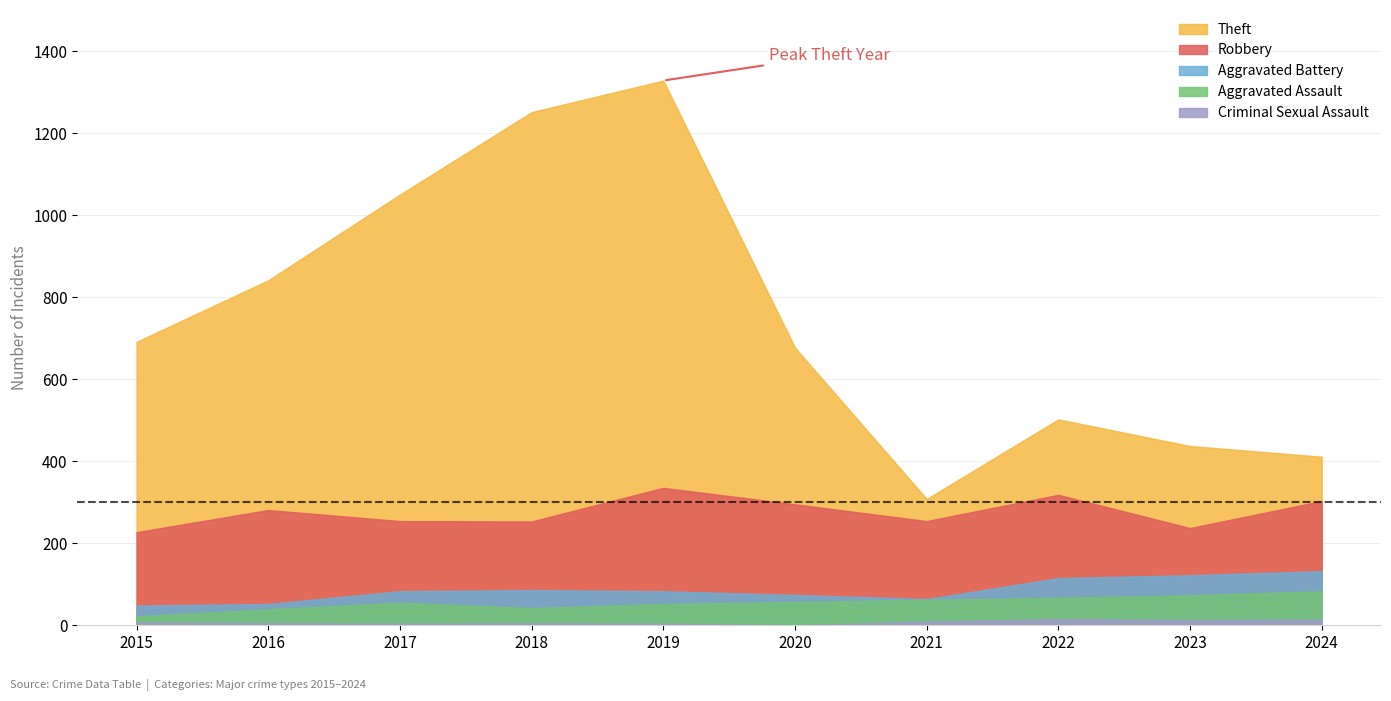

Is it true that Aggravated Assault equals 57 at 2020?

True